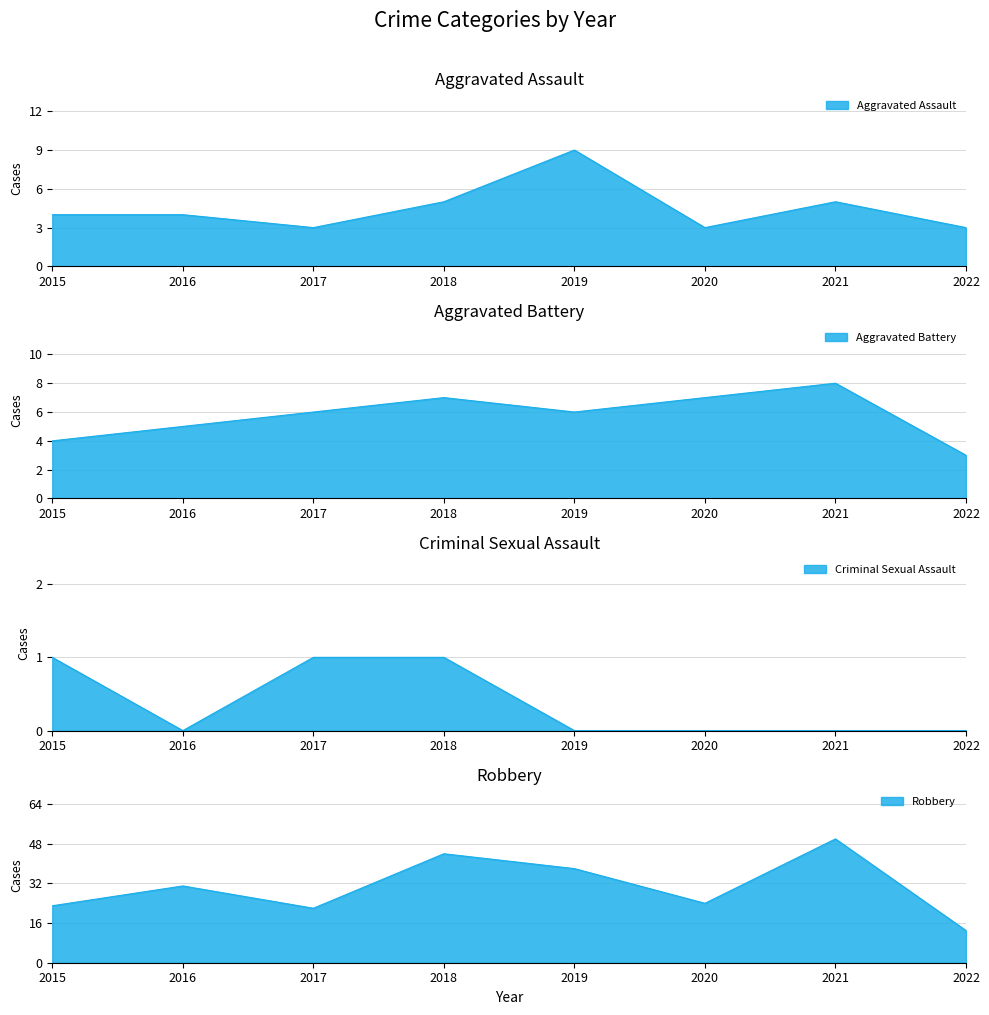

In Criminal Sexual Assault, how many points are lower than both neighbors (excluding endpoints)?

1